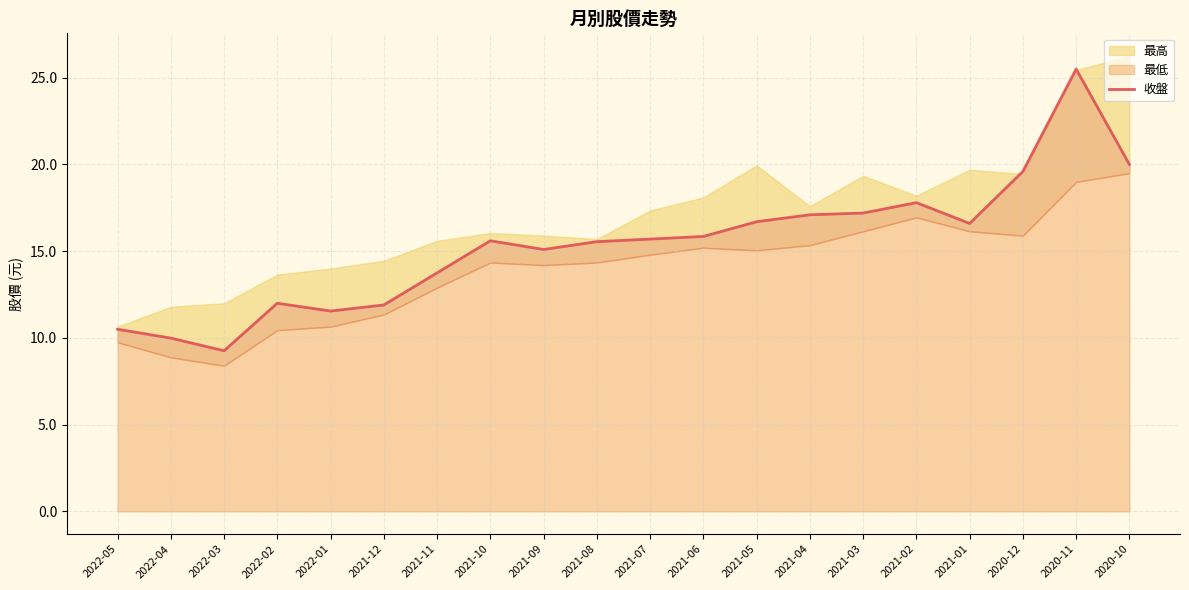

Reading left to right, list all the values displayed in this chart.

2022-05=10.5	2022-04=10.0	2022-03=9.3	2022-02=12.0	2022-01=11.6	2021-12=11.9	2021-11=13.8	2021-10=15.6	2021-09=15.1	2021-08=15.6	2021-07=15.7	2021-06=15.8	2021-05=16.7	2021-04=17.1	2021-03=17.2	2021-02=17.8	2021-01=16.6	2020-12=19.6	2020-11=25.5	2020-10=20.0